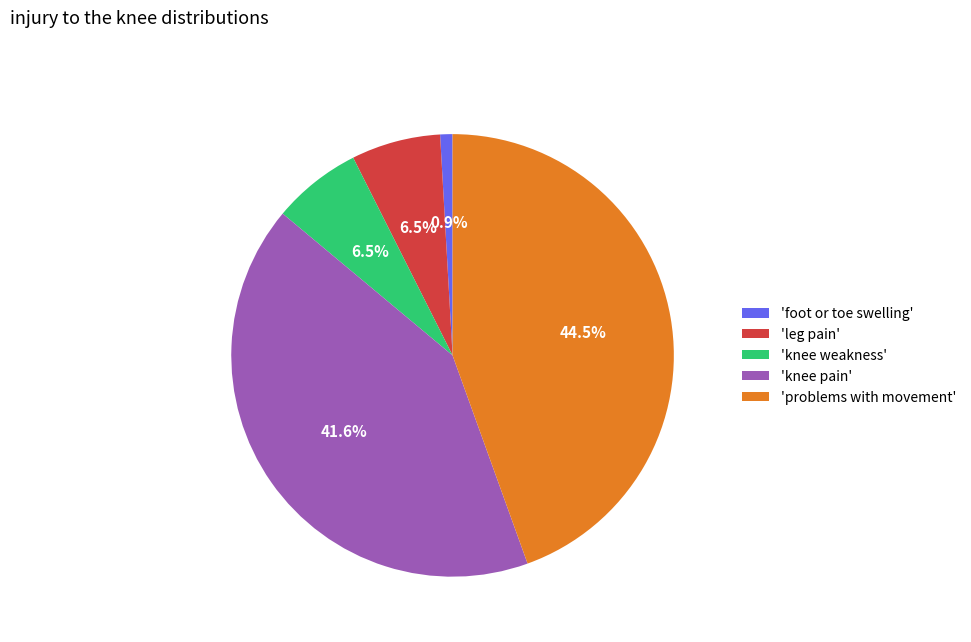

Between 'knee pain' and 'foot or toe swelling', which is larger?

'knee pain'